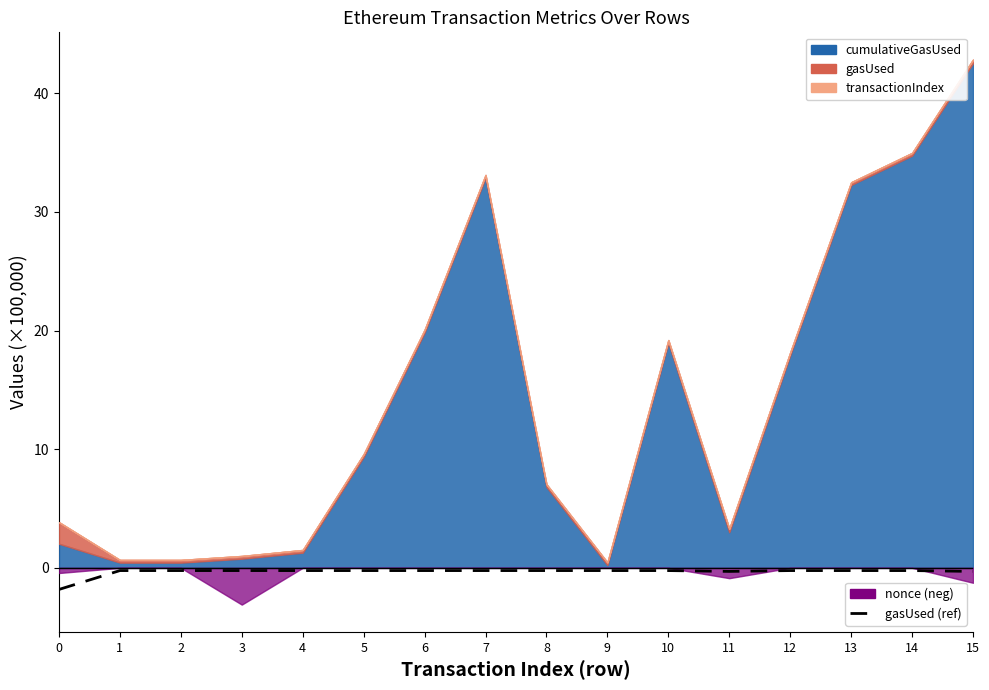

Does the chart have visible grid lines?

No